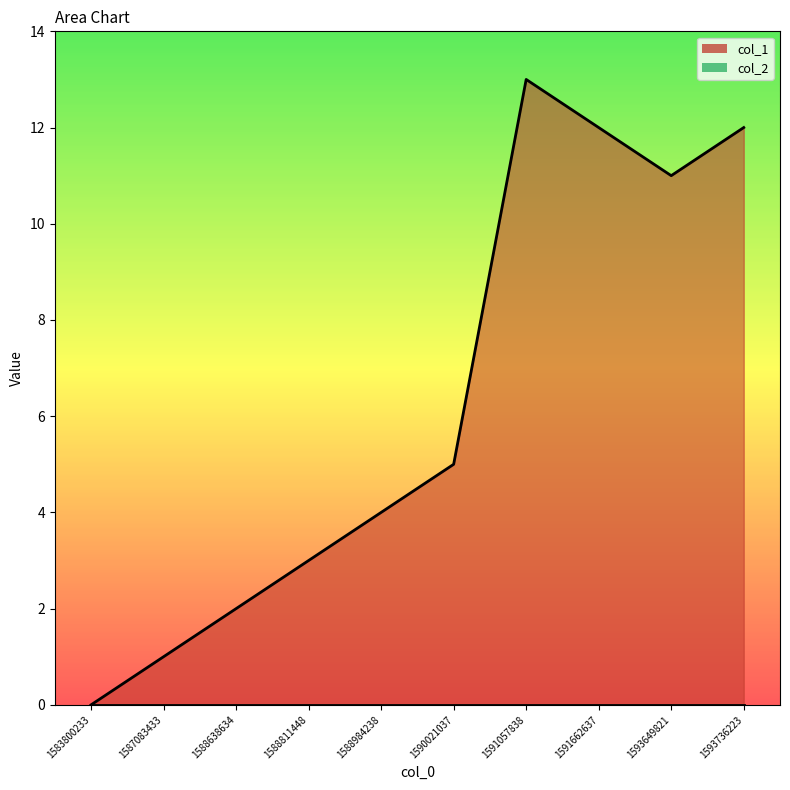

Reading left to right, what are all the values shown in this chart?

0	1	2	3	4	5	13	12	11	12